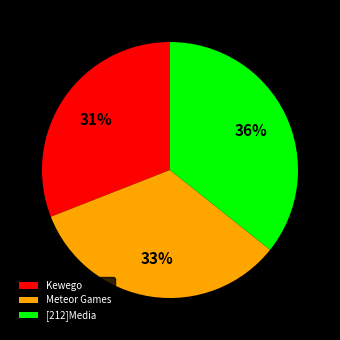

Is it true that Kewego is 31% of the pie?

True